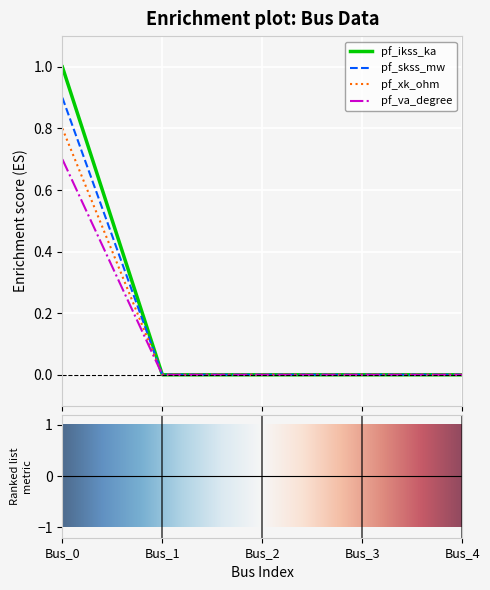

Rank the series by their maximum value, from highest to lowest.

pf_ikss_ka, pf_skss_mw, pf_xk_ohm, pf_va_degree